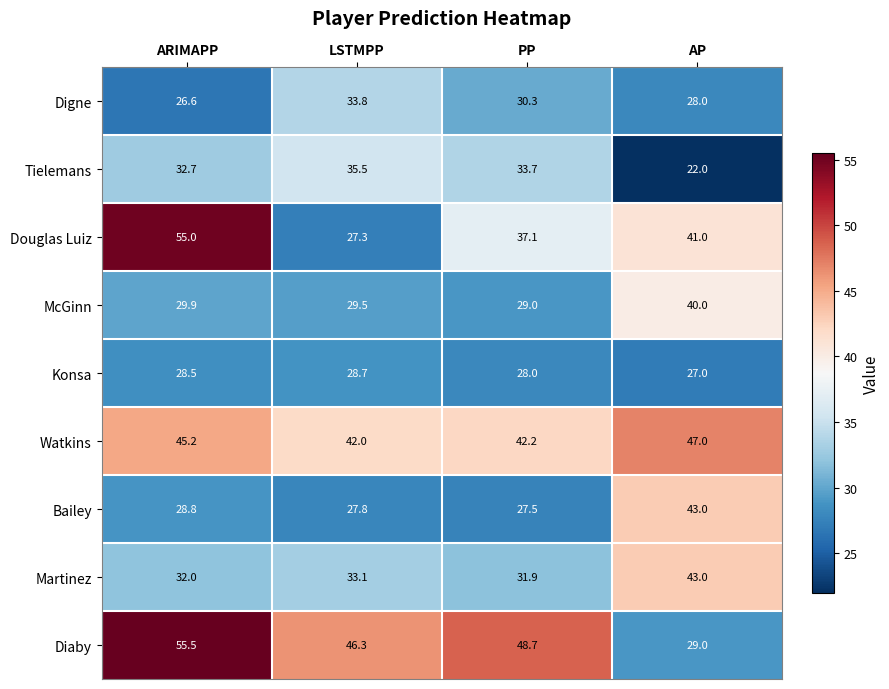

Between LSTMPP and PP, which series saw the biggest shift?

Douglas Luiz